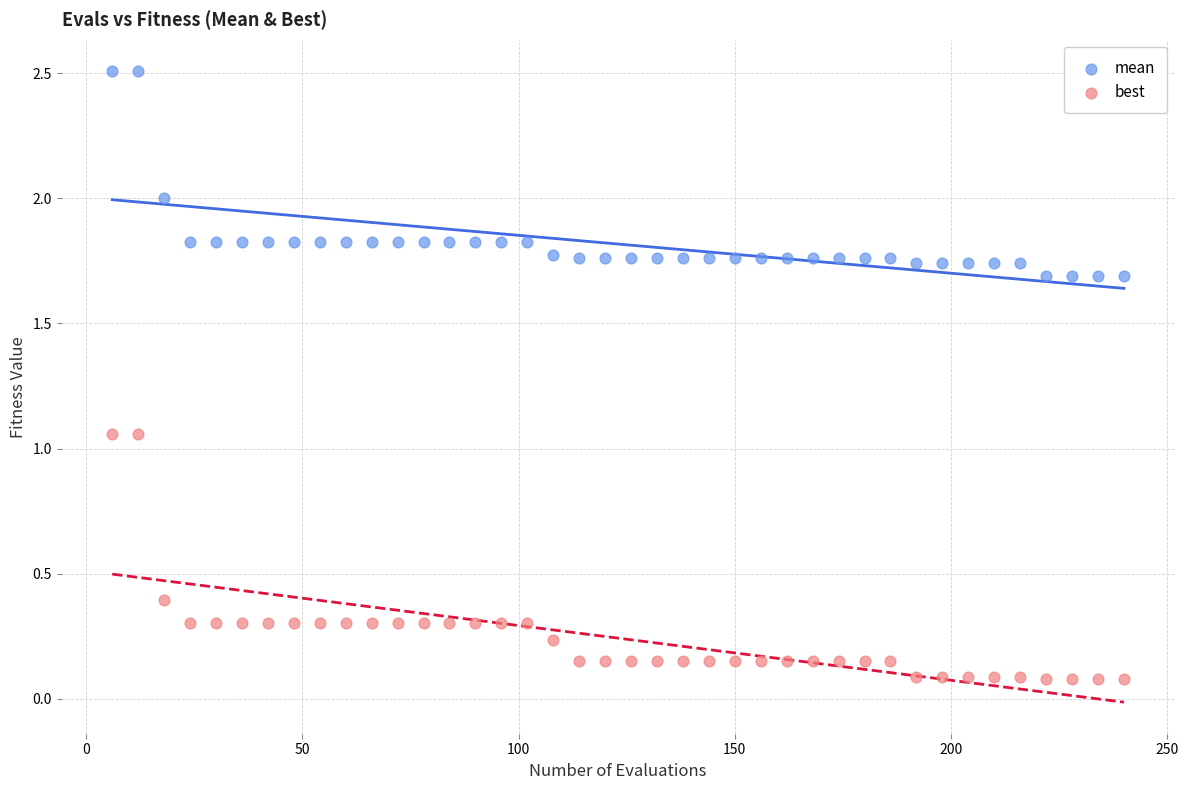

What is the X range (max minus min) for the scatter plot?

234.0